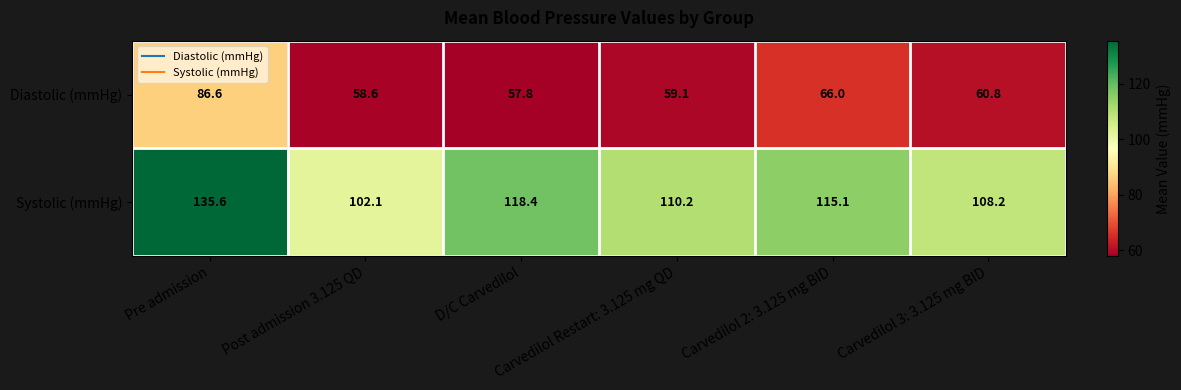

Which label corresponds to the largest value in the chart?

Pre admission